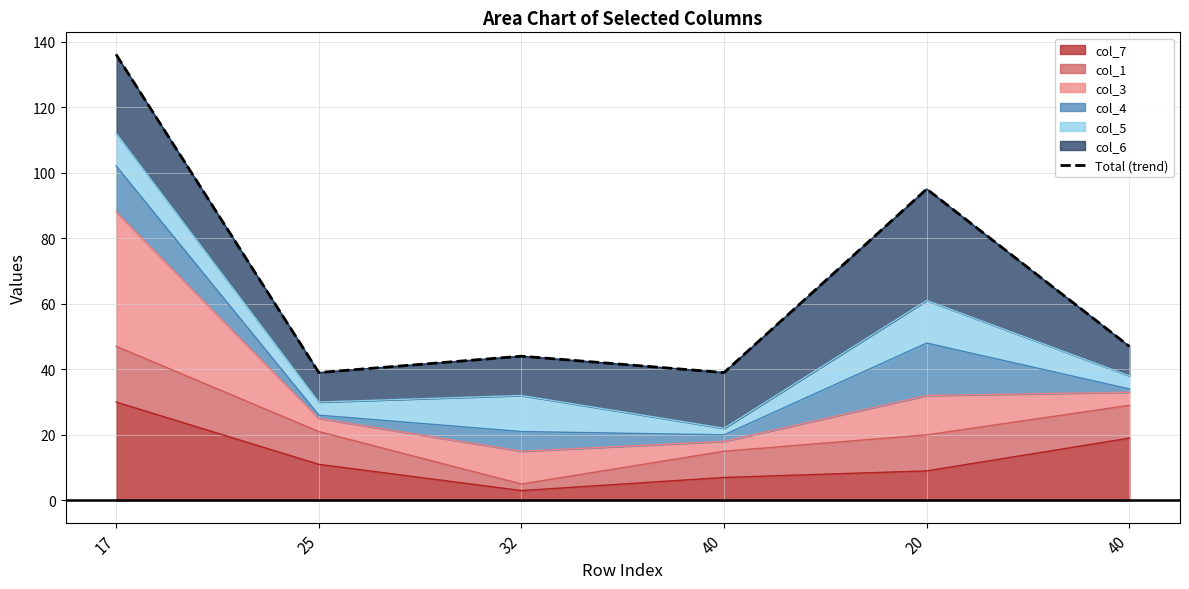

True or false: the data has more than 1 interior local peaks.

True